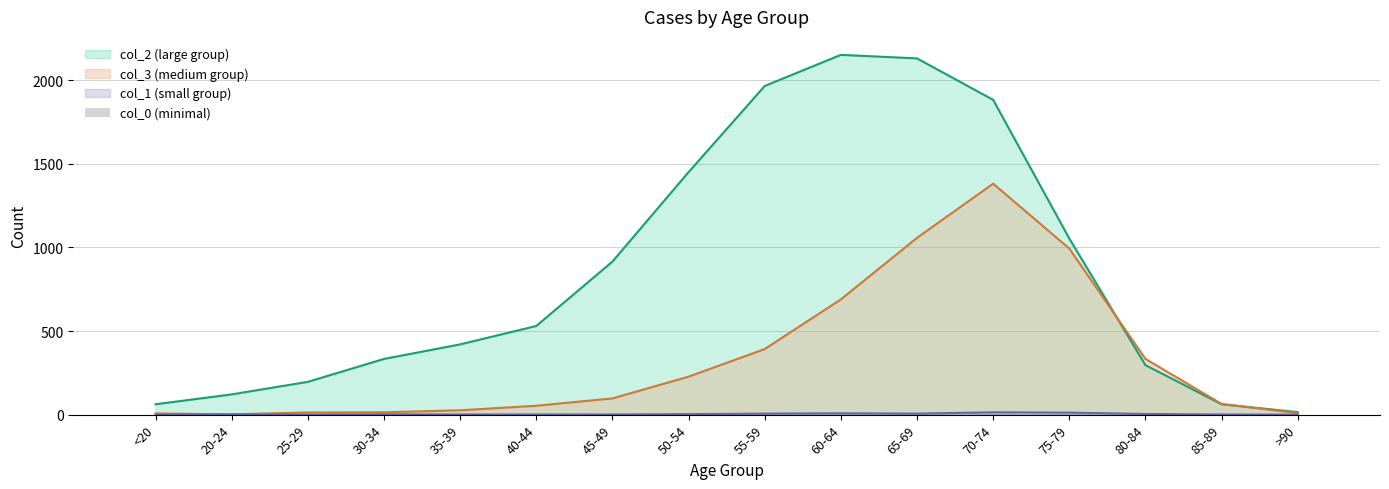

How many data points are less than 3?

8